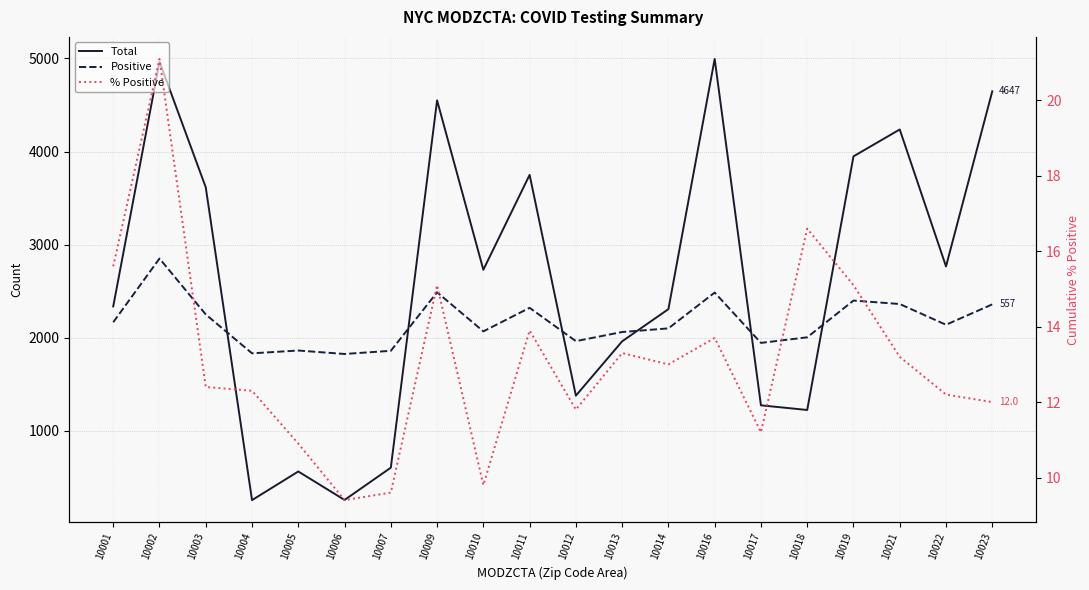

What is the average value of the Total series?

2617.2